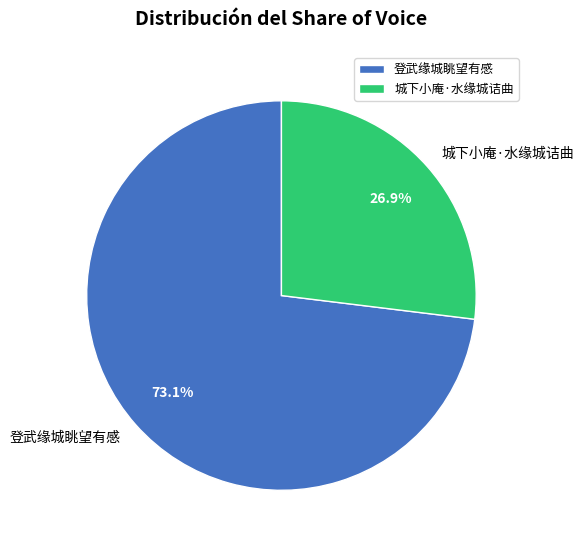

Which category has the smallest portion of the pie?

城下小庵·水缘城诘曲